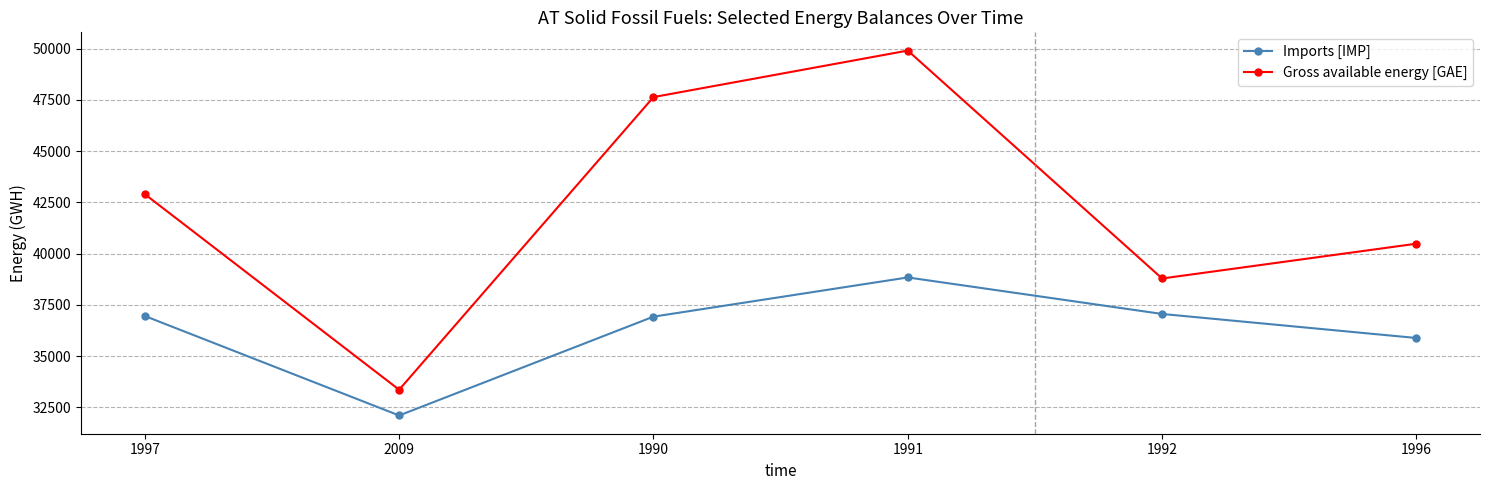

Rank the categories by Gross available energy [GAE] value from lowest to highest.

2009, 1992, 1996, 1997, 1990, 1991